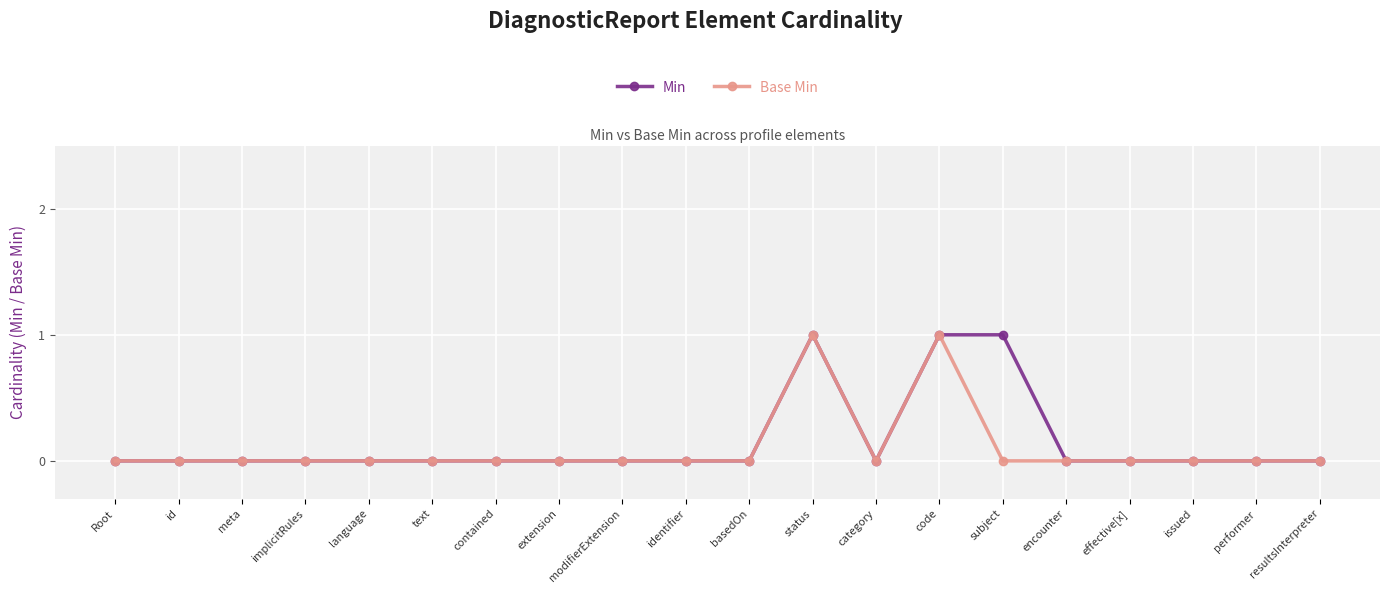

What is the sum of the Min values at subject and implicitRules?

1